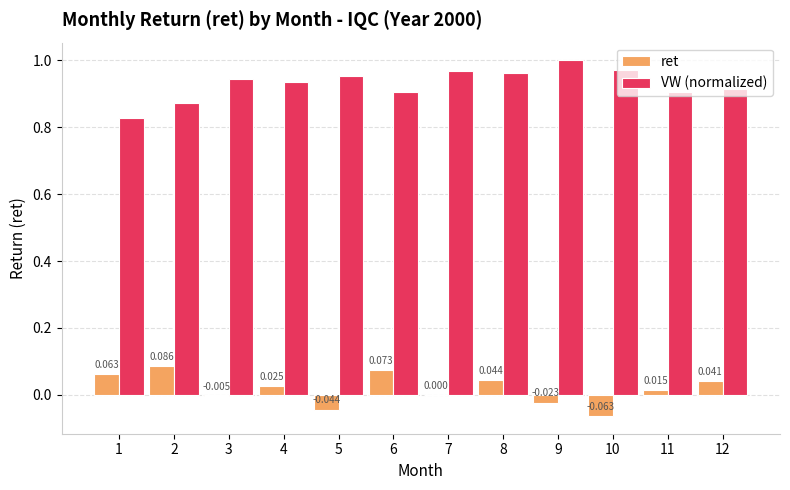

Is the value of VW (normalized) at 3 greater than the value of ret at 10?

Yes